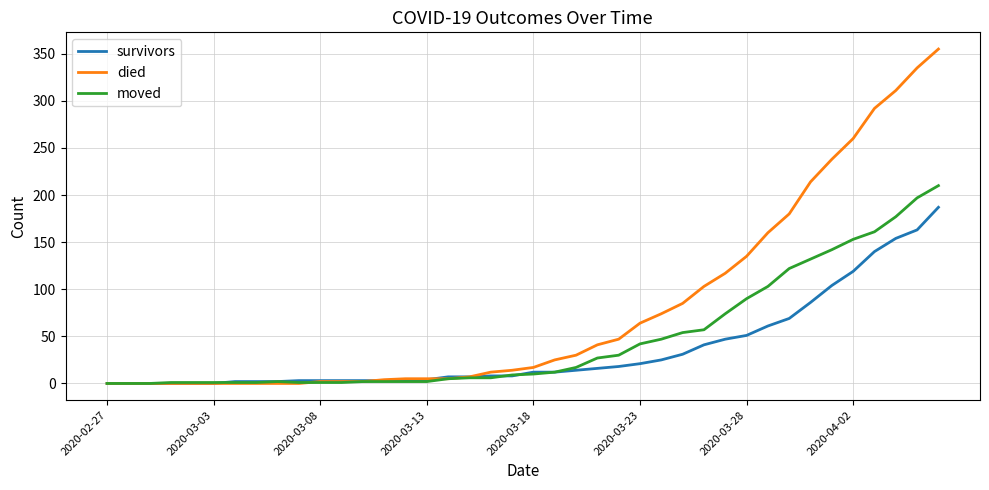

What are all the series names shown in the legend?

survivors, died, moved